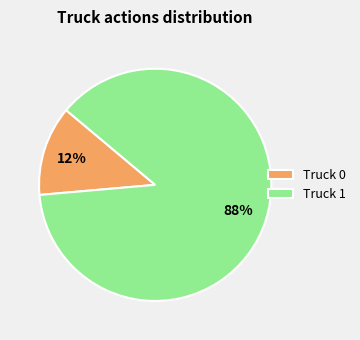

Rank the categories by value from highest to lowest.

Truck 1, Truck 0